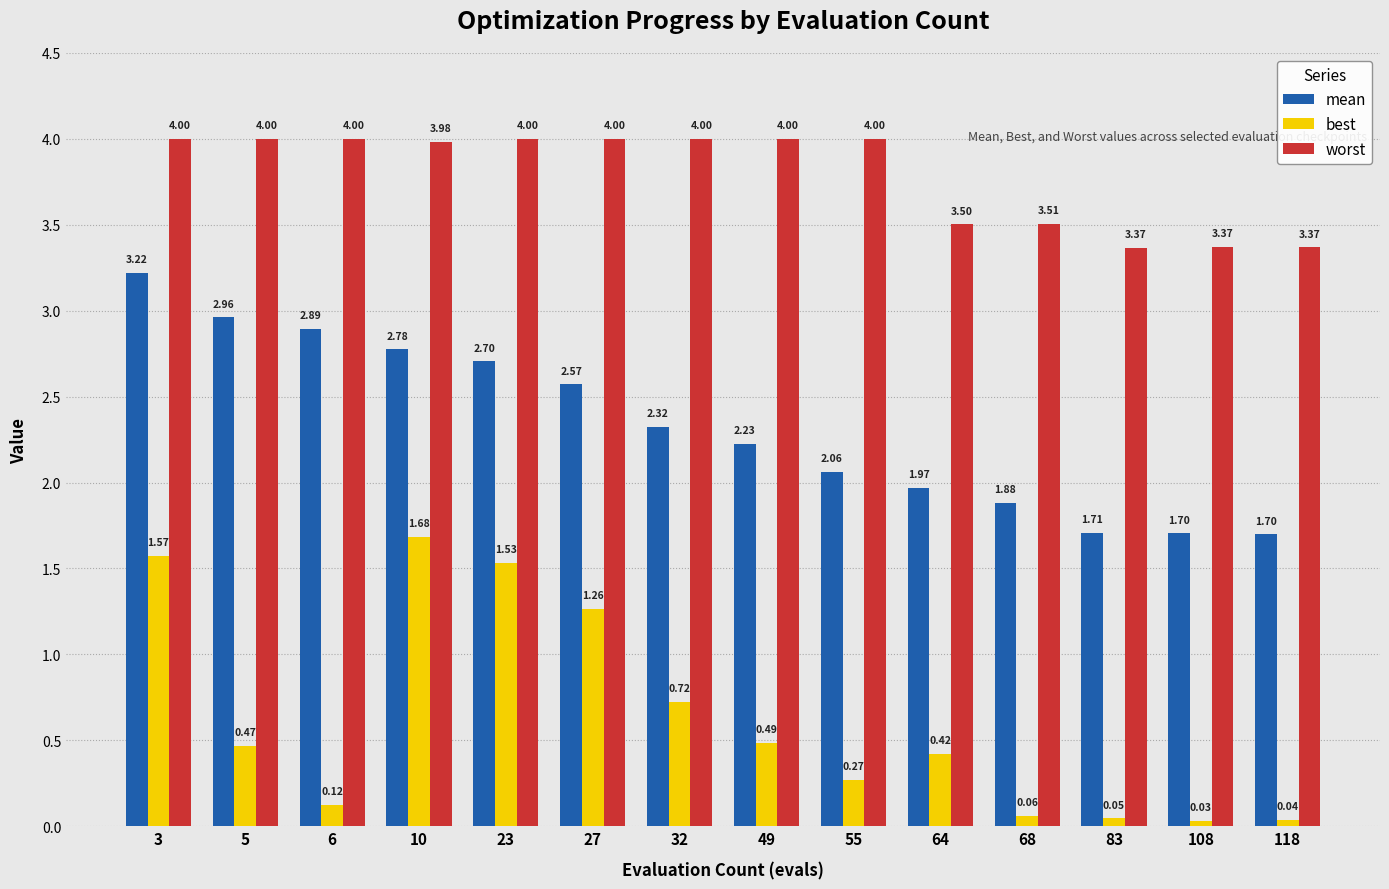

True or false: worst has a value of 4.0 at 23.

True